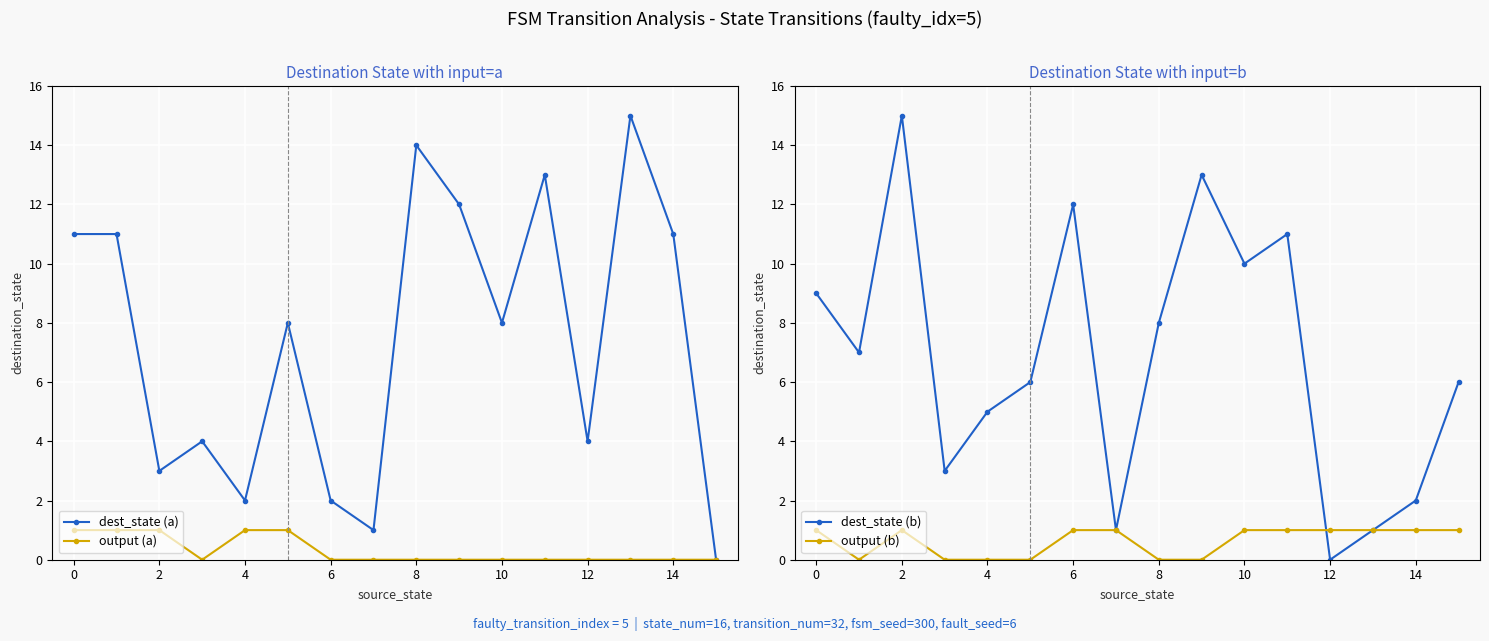

At which category does dest_state (b) reach its first local peak?

2